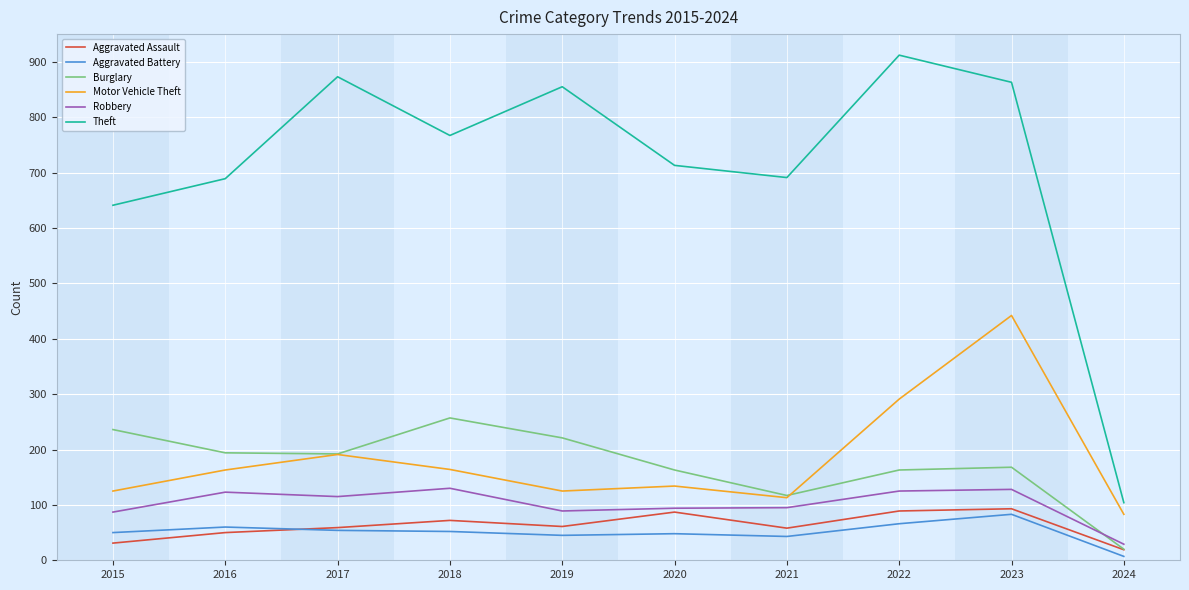

True or false: Burglary and Motor Vehicle Theft intersect in this chart.

True